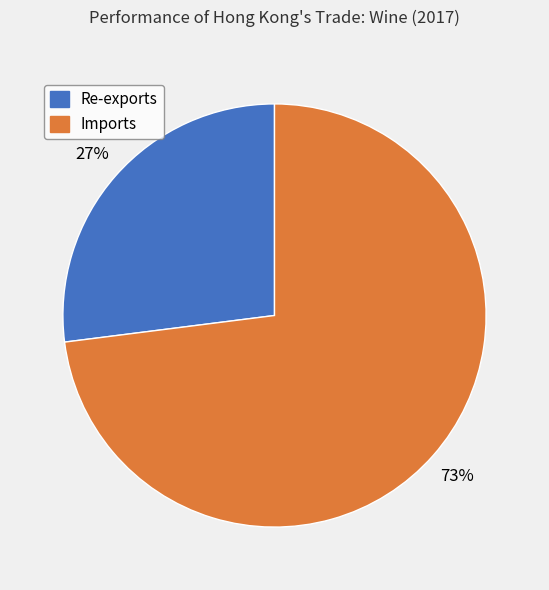

Which has a higher value, Re-exports or Imports?

Imports